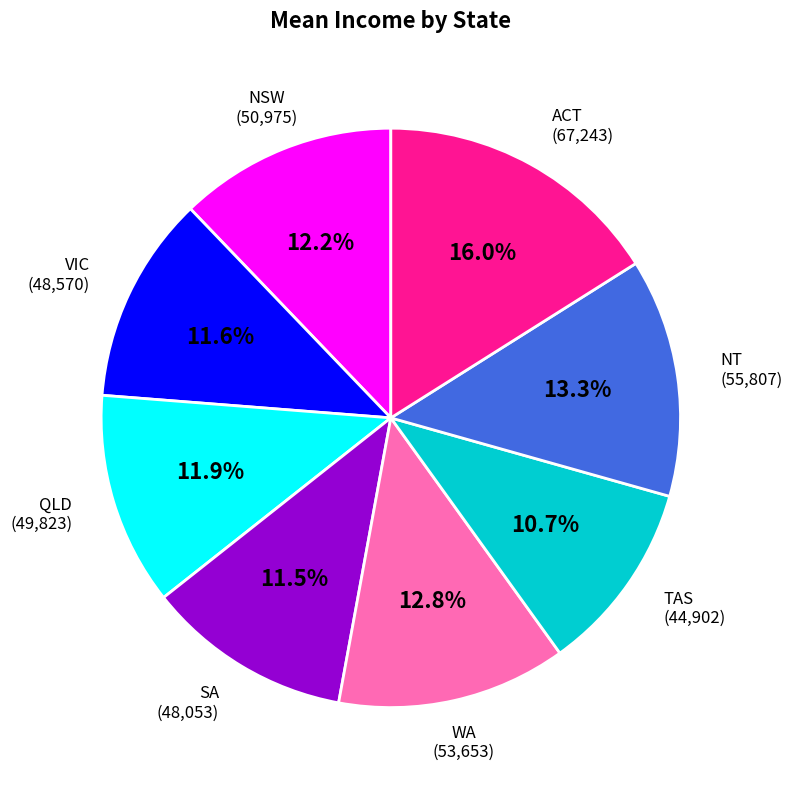

Is there a majority slice in this chart?

No